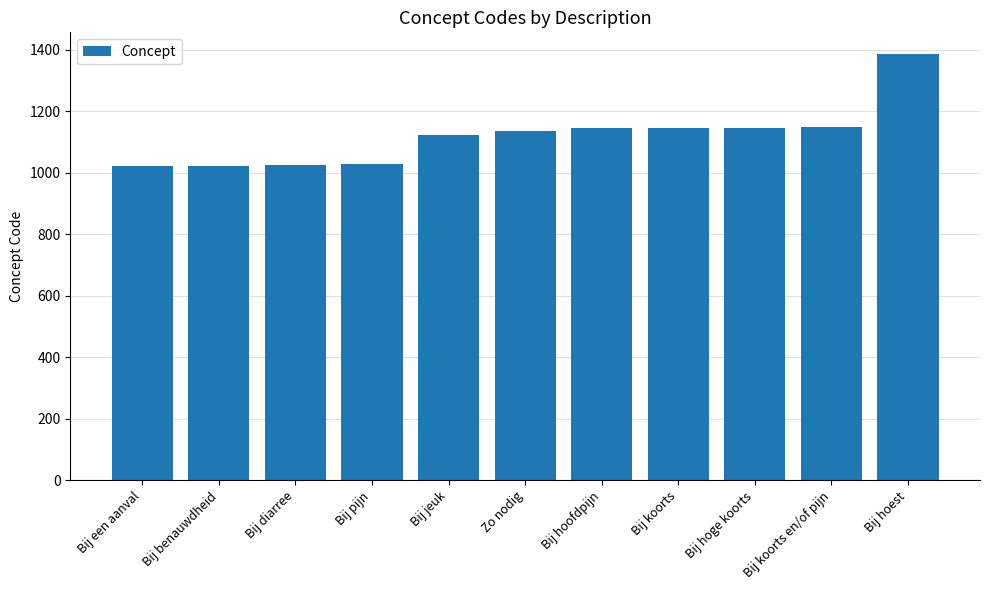

How many bars are there in total?

11